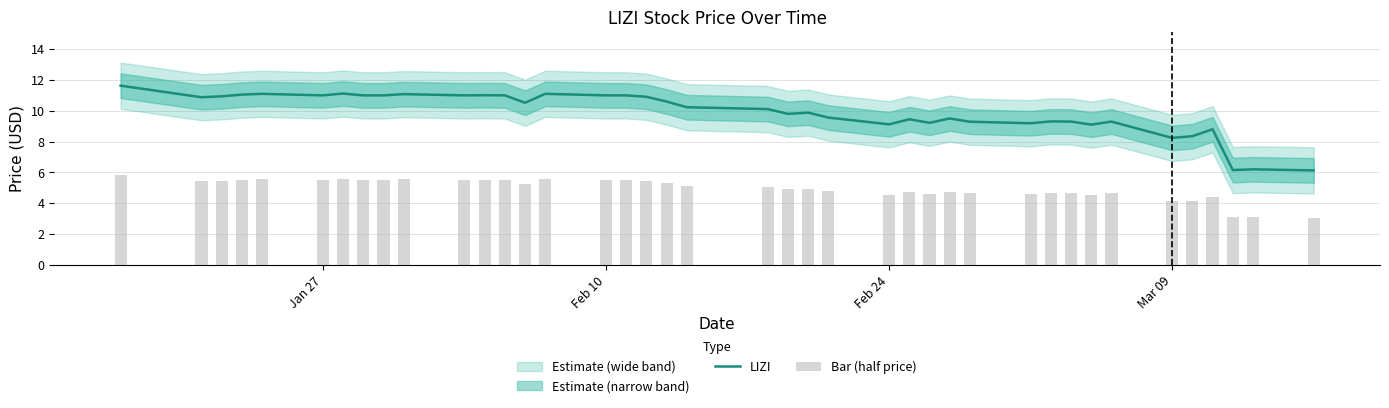

Reading right to left, extract all data points from this chart.

LIZI: 6.1	6.2	6.2	8.8	8.3	8.2	9.3	9.1	9.3	9.3	9.2	9.3	9.5	9.2	9.4	9.1	9.6	9.9	9.8	10.1	10.2	10.6	10.9	11.0	11.0	11.1	10.5	11.0	11.0	11.0	11.1	11.0	11.0	11.1	11.0	11.1	11.1	10.9	10.9	11.6
Bar (half price): 3.1	3.1	3.1	4.4	4.2	4.1	4.7	4.5	4.7	4.7	4.6	4.6	4.8	4.6	4.7	4.6	4.8	4.9	4.9	5.1	5.1	5.3	5.5	5.5	5.5	5.5	5.3	5.5	5.5	5.5	5.5	5.5	5.5	5.6	5.5	5.5	5.5	5.5	5.4	5.8